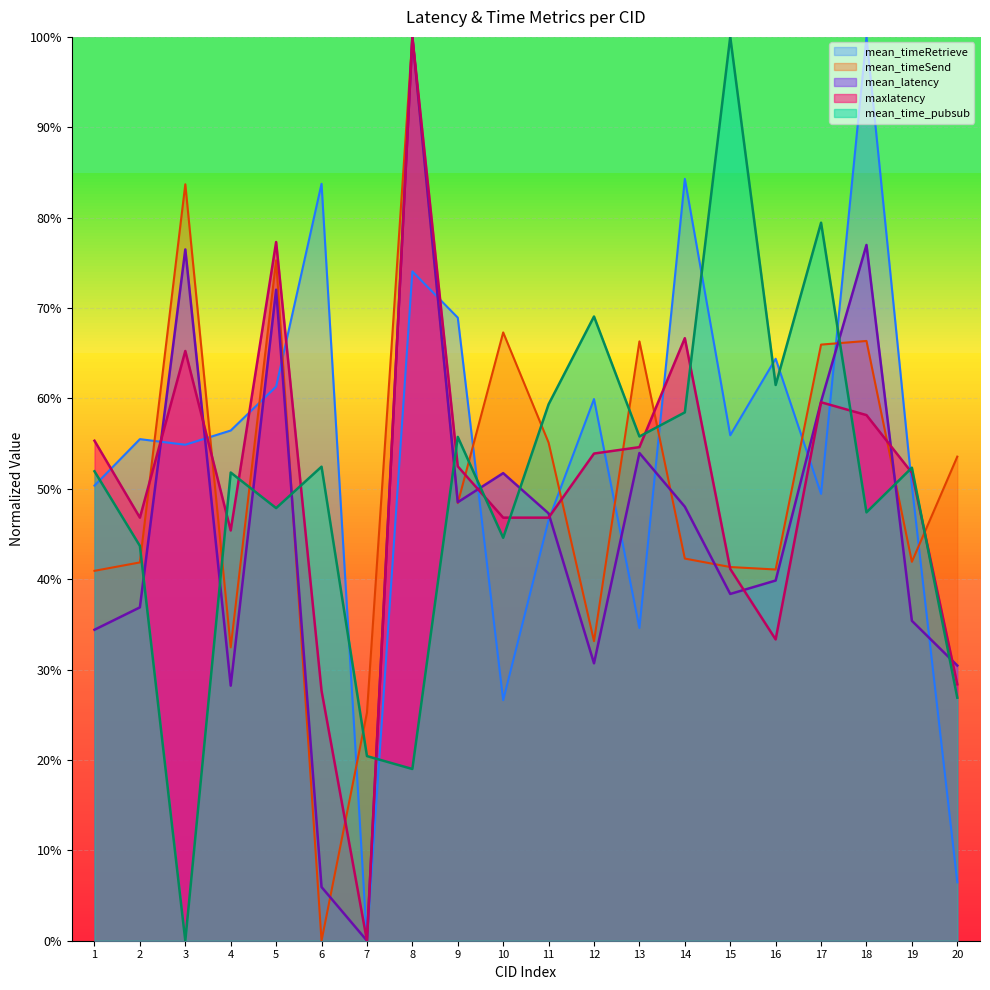

Which category has the highest value in the mean_time_pubsub series?

15